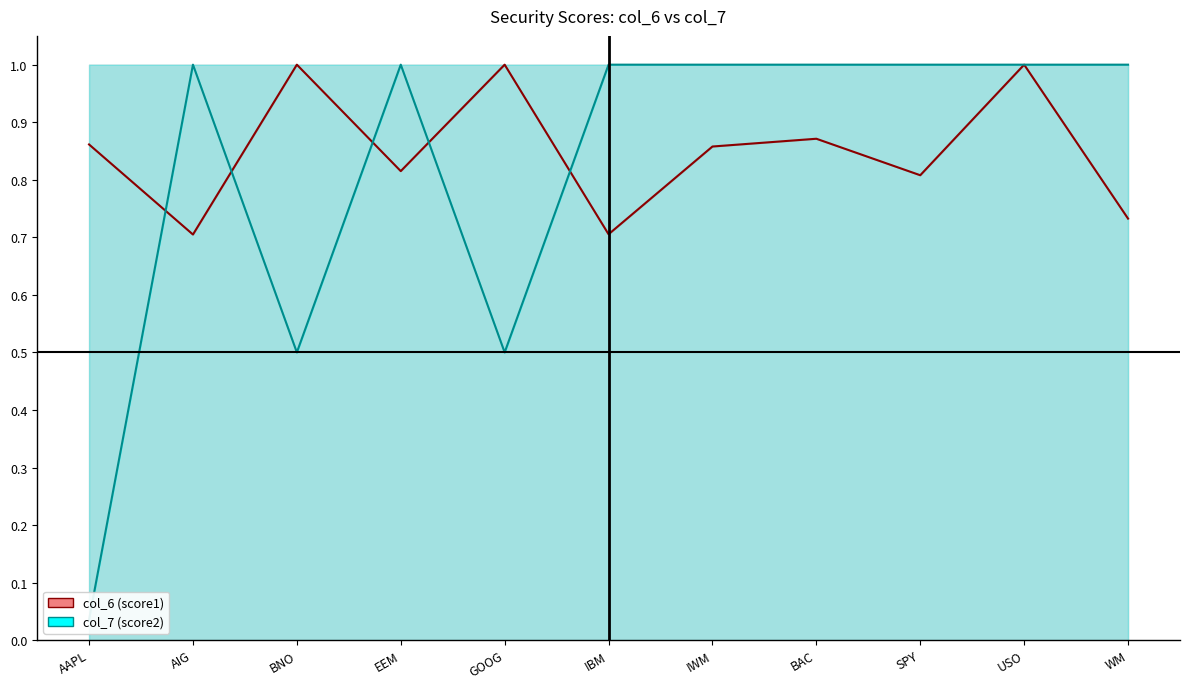

What is the label of the 11th point from the right?

AAPL